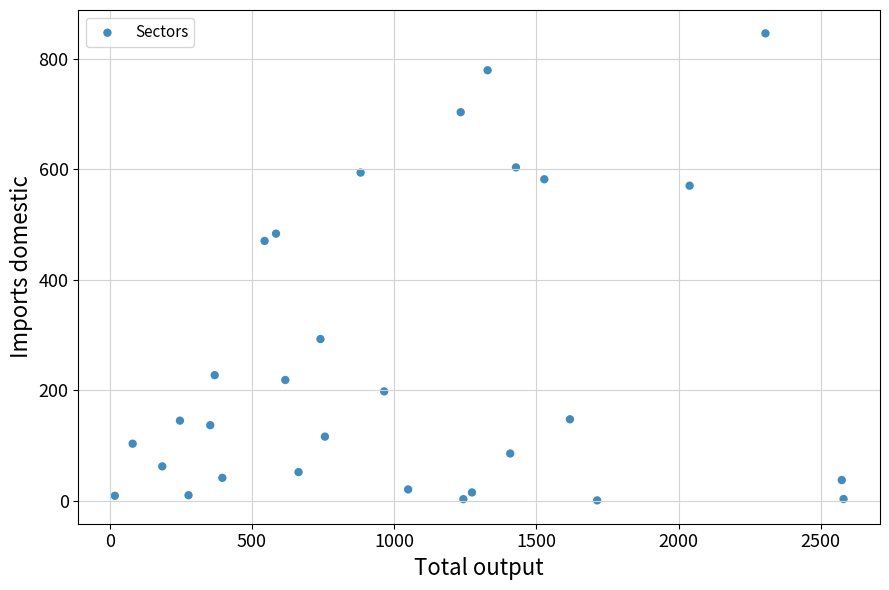

What Y value in the scatter plot is closest to 423?

470.5